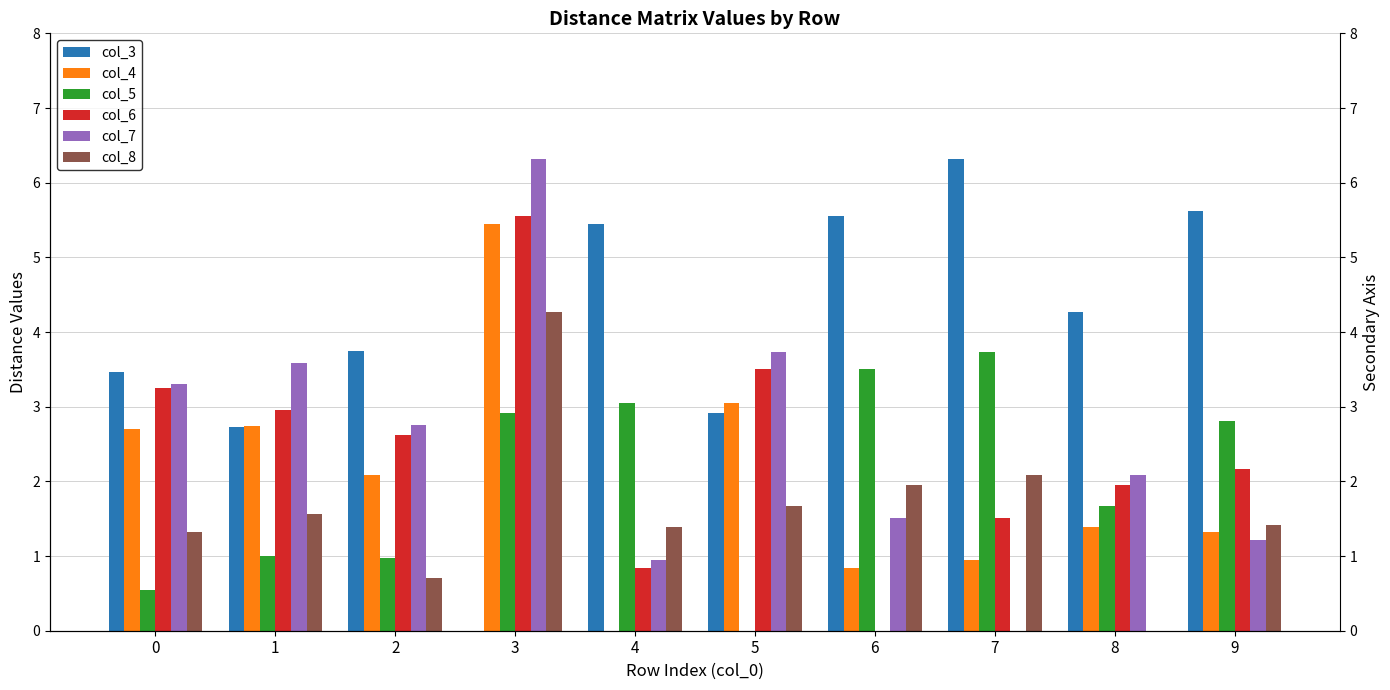

How many values in the col_6 series are below 2?

4